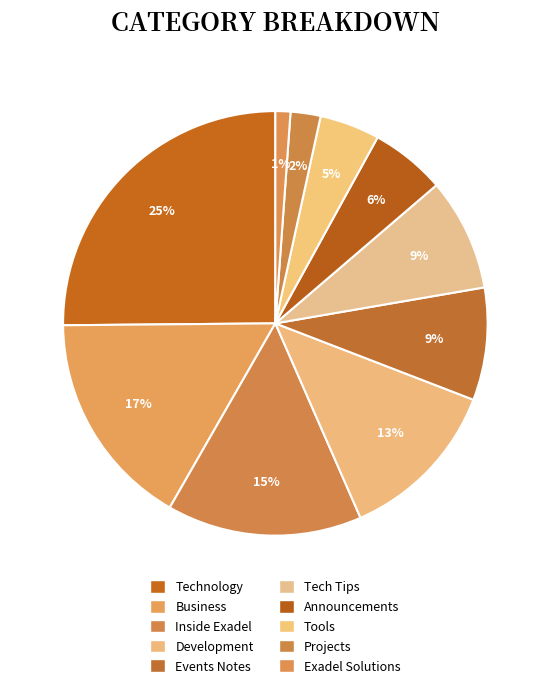

Is Exadel Solutions the majority of the pie?

No